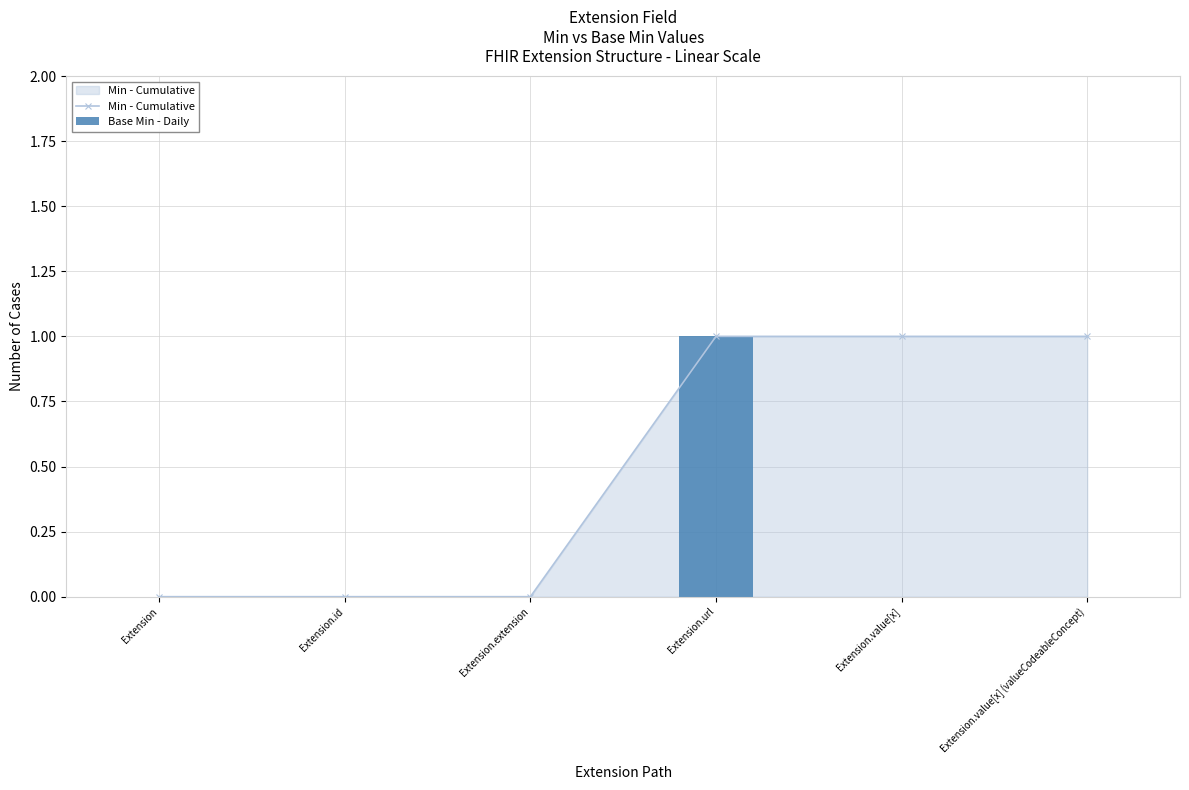

What is the sum of all Min - Cumulative values?

3